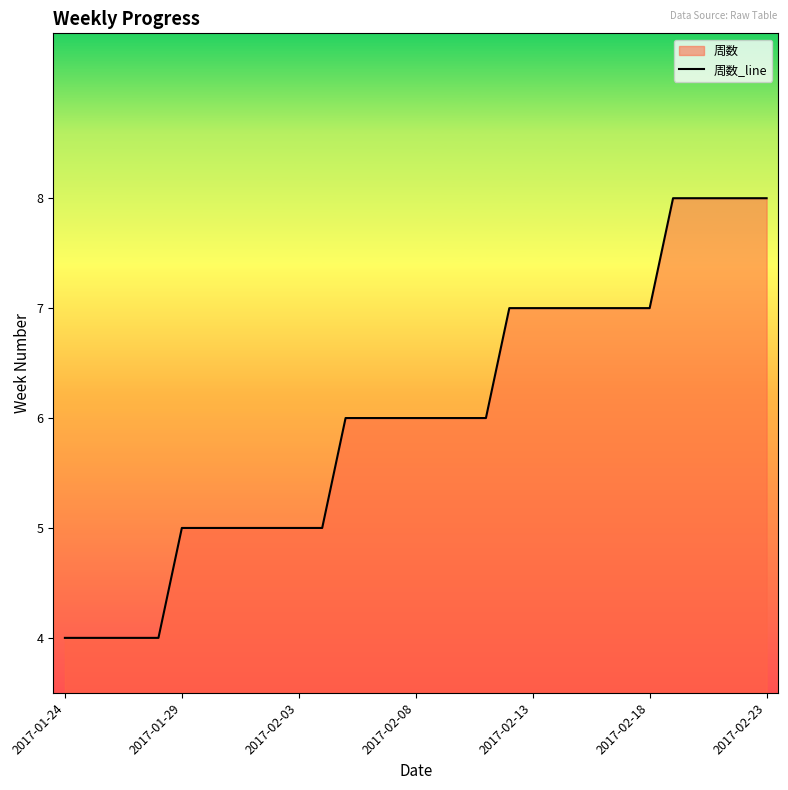

Where does the data first go above 6?

19